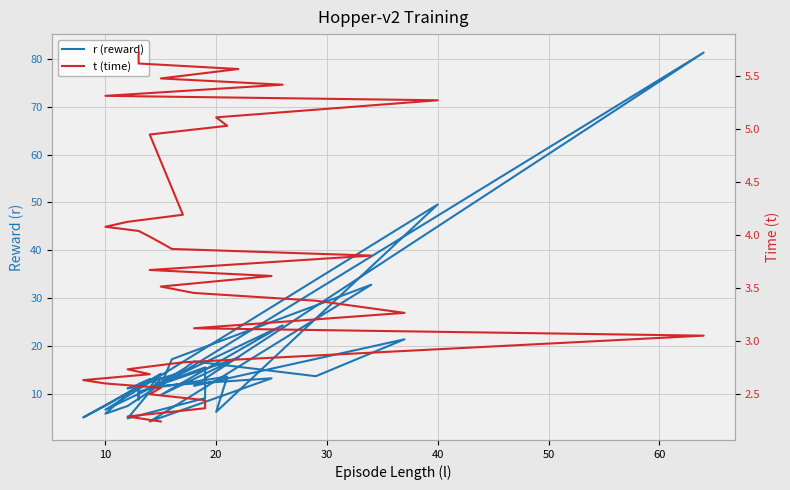

Rank the series at 20 from highest to lowest value.

r (reward), t (time)